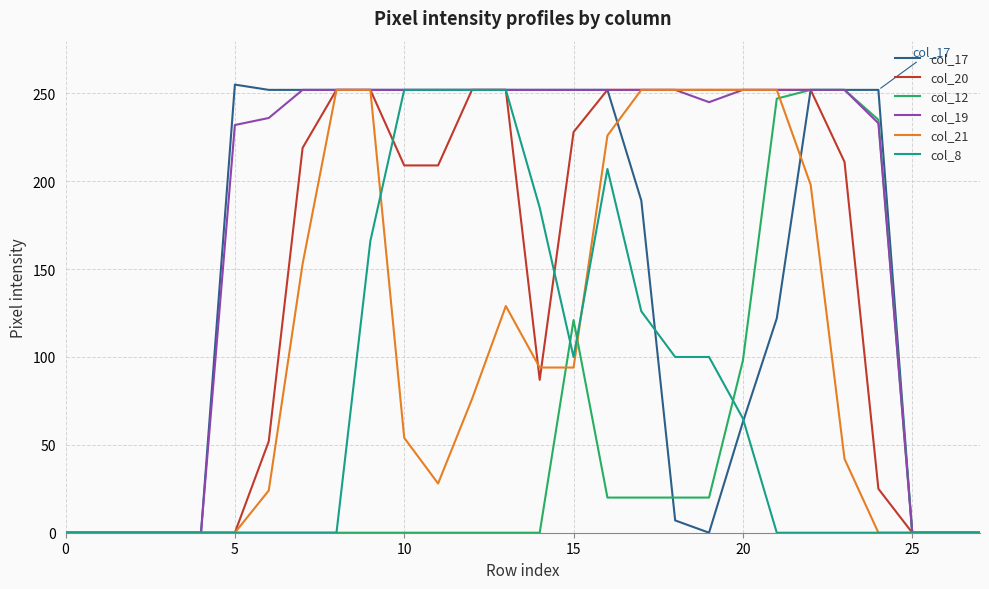

Which series has the largest total across all categories?

col_19